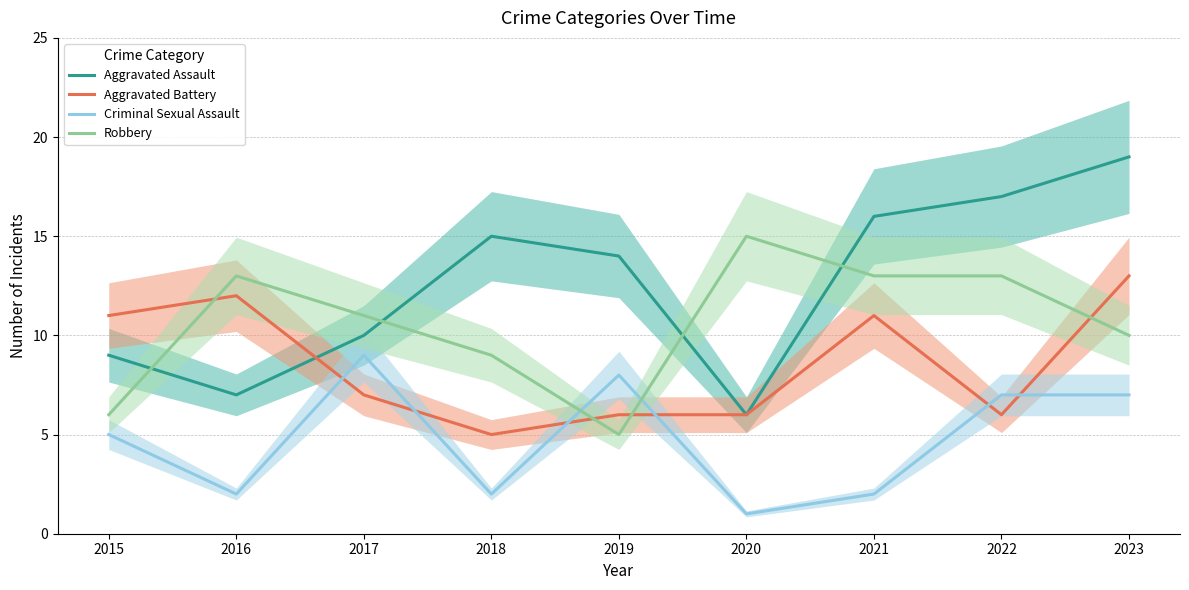

How many intersections are there between Criminal Sexual Assault and Aggravated Battery?

6